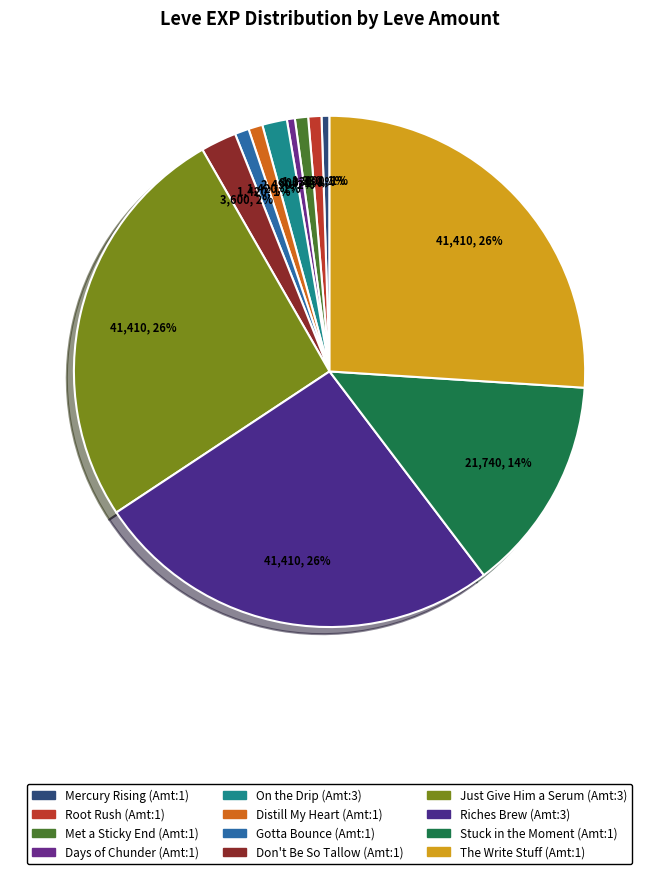

Is there a majority slice in this chart?

No